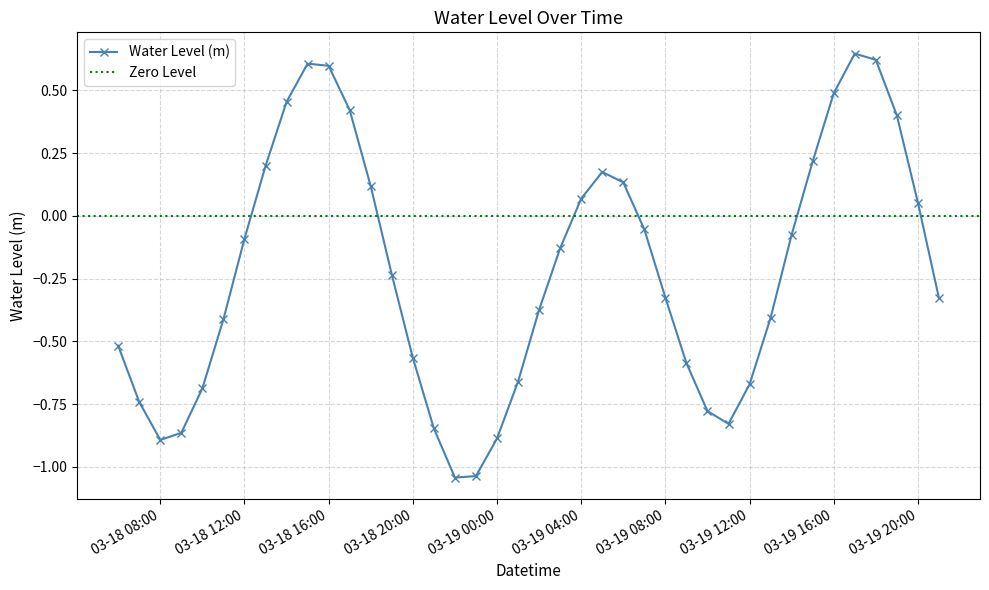

How many categories are shown in the chart?

40